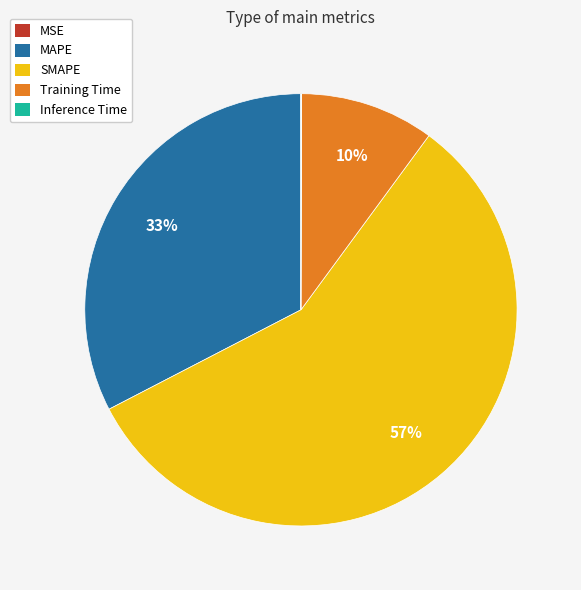

Is the sum of Training Time and SMAPE greater than half?

Yes